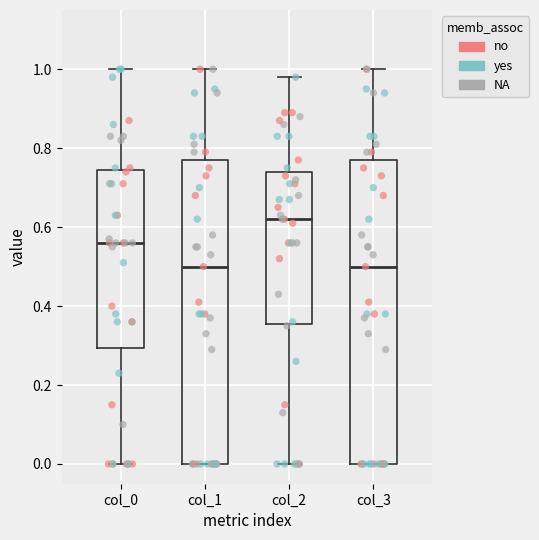

Reading left to right, transcribe this box plot: for each box, give where its median line is, the range the box spans, and where its two whiskers end, as read against the y-axis. The values are not printed on the chart, so give them approximately, as read against the axis.

col_0: median 0.56, box 0.30 to 0.74, whiskers 0.00 to 1.00
col_1: median 0.50, box 0.00 to 0.78, whiskers 0.00 to 1.00
col_2: median 0.62, box 0.36 to 0.74, whiskers 0.00 to 0.98
col_3: median 0.50, box 0.00 to 0.78, whiskers 0.00 to 1.00